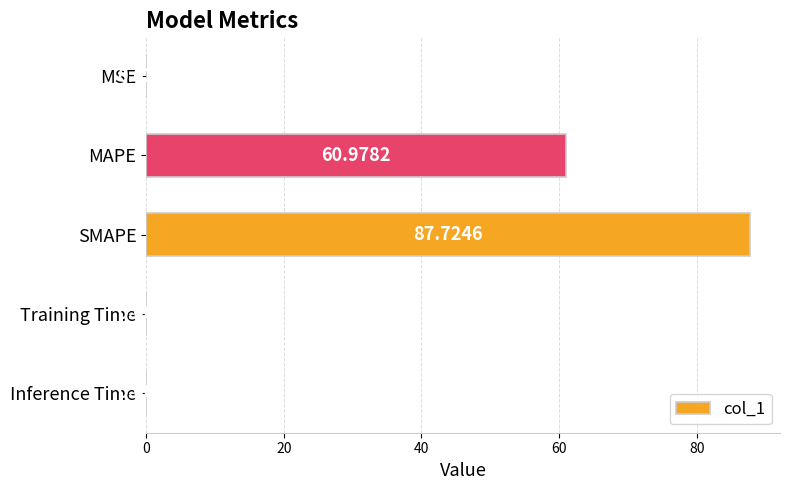

Which category has the highest value across all series?

SMAPE